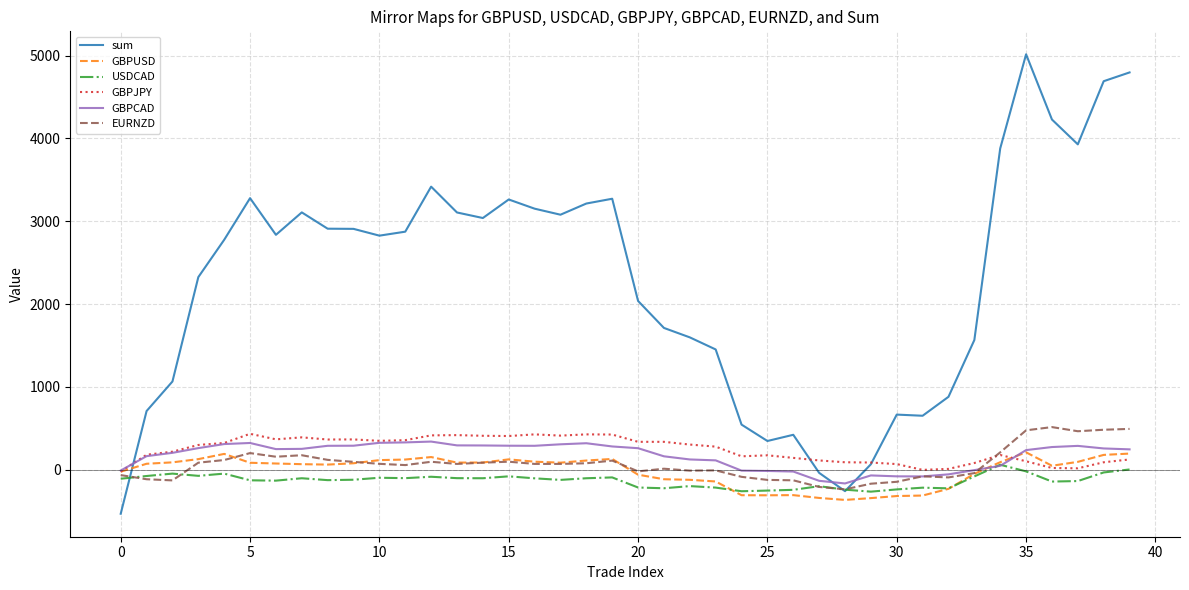

Which series has the largest range (max minus min)?

sum